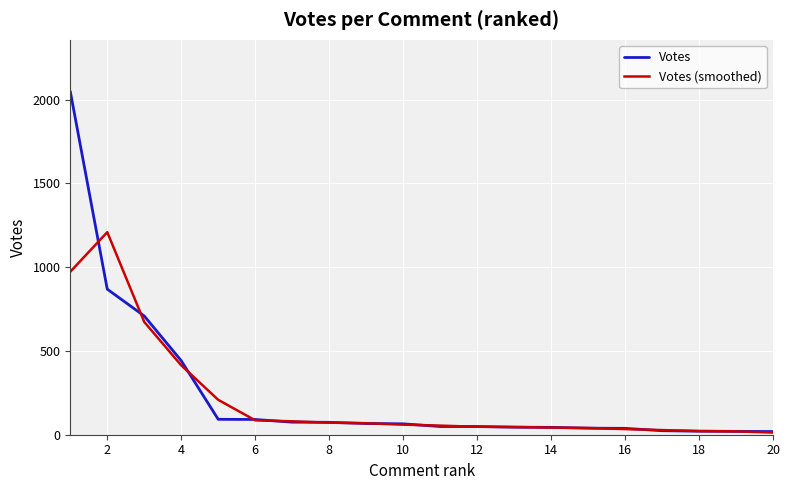

Which series has the largest range (max minus min)?

Votes